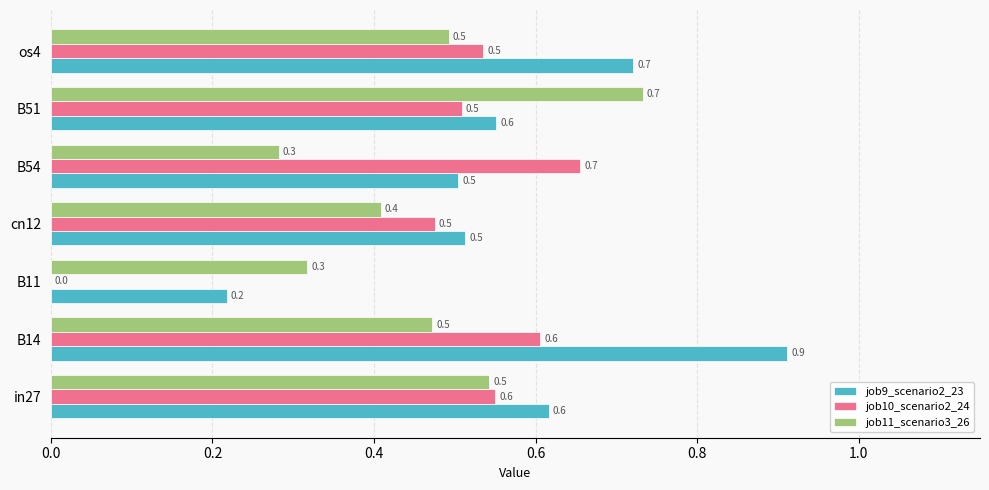

Which series changed the most between cn12 and B54?

job10_scenario2_24